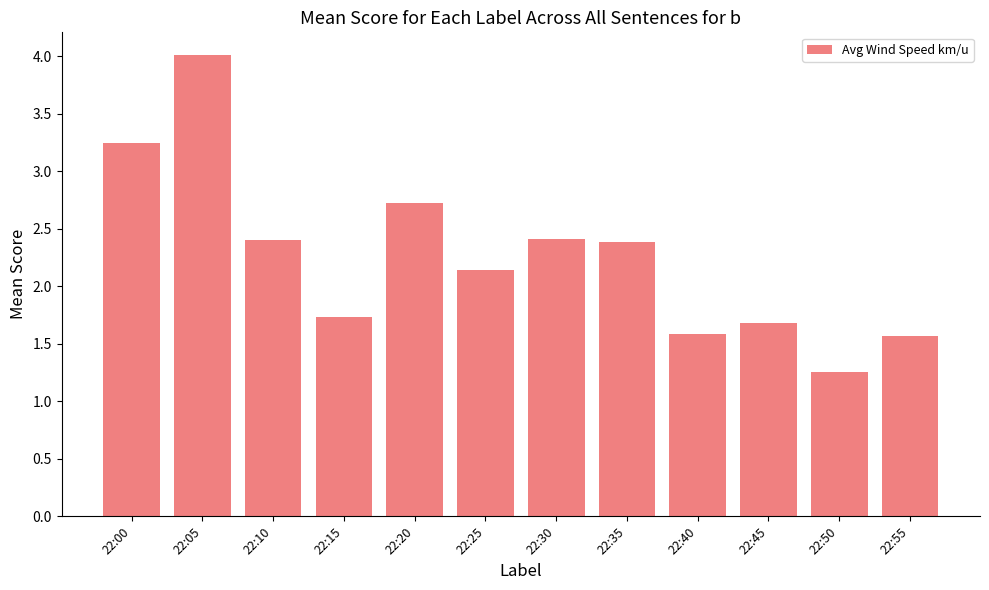

What is the change in value from 22:05 to 22:30?

-1.6